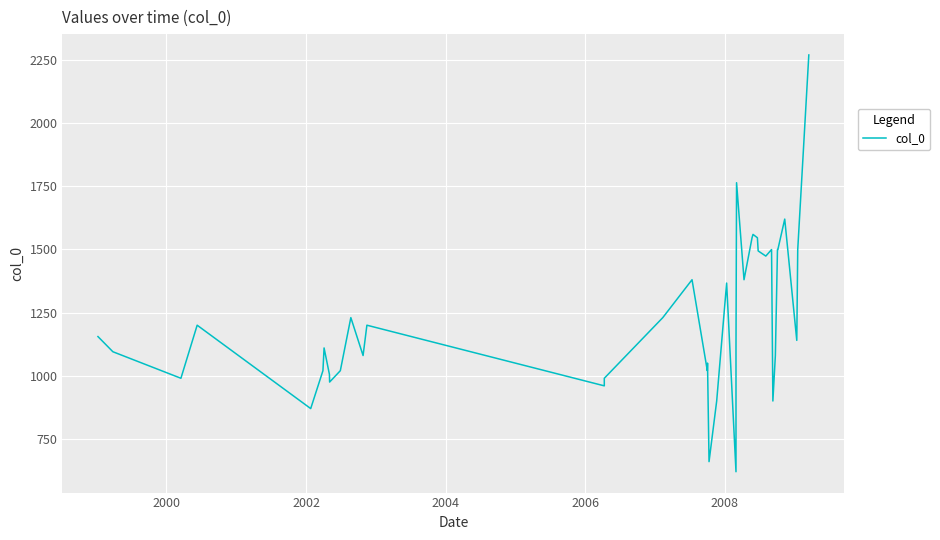

The value at 2010 is 1455.2. True or false?

False